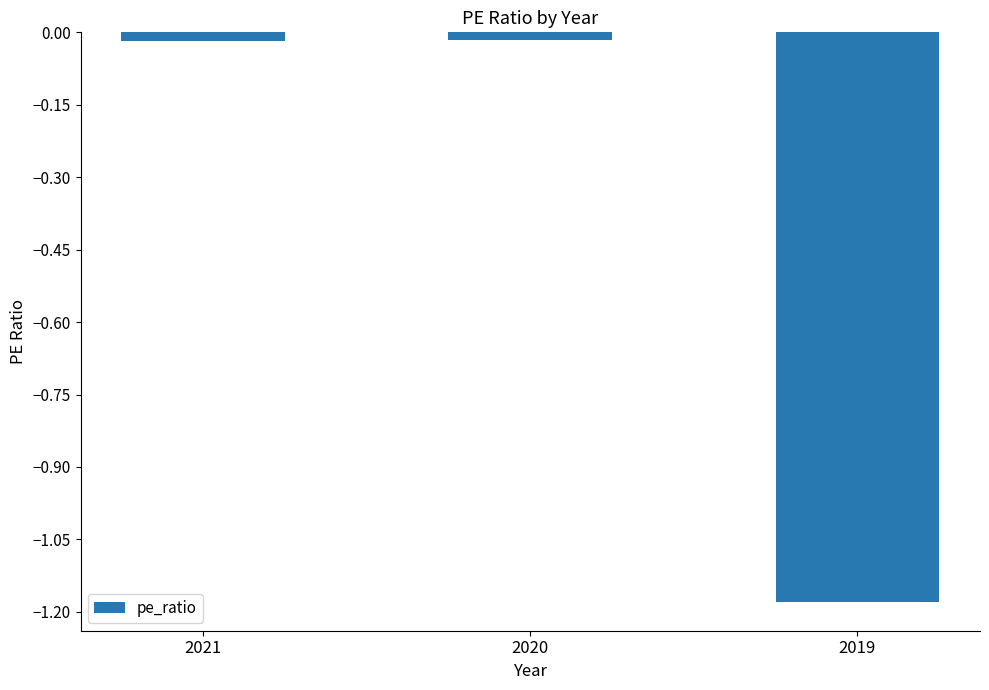

How many bars are there in total?

3